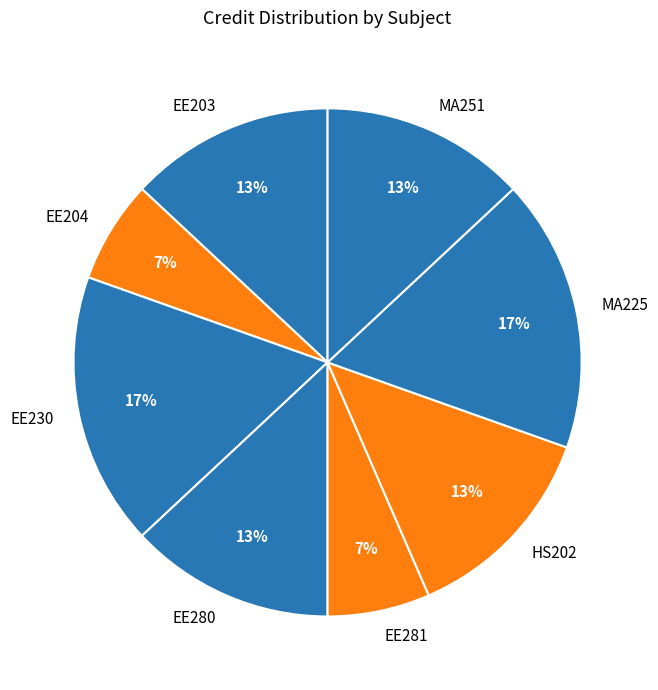

To the nearest percent, what is the average slice percentage?

12%